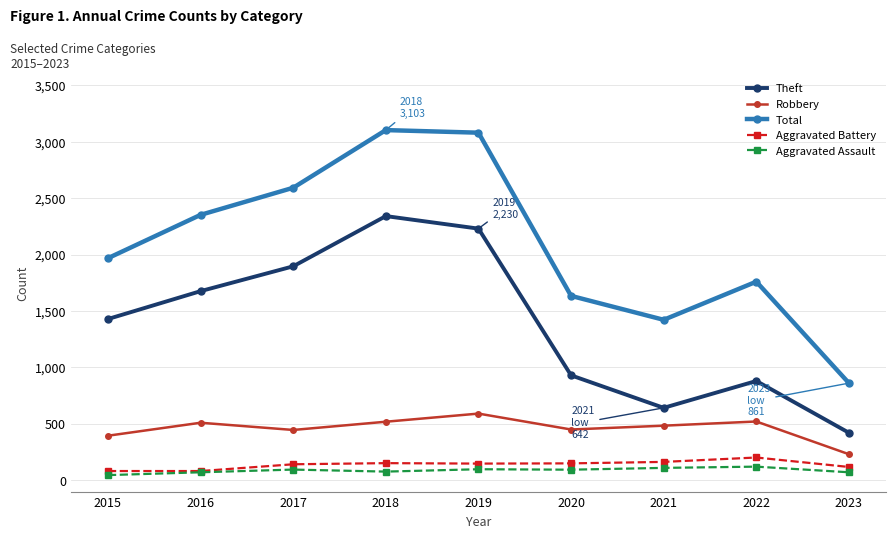

What is the difference between the highest and lowest values at 2021?

1312